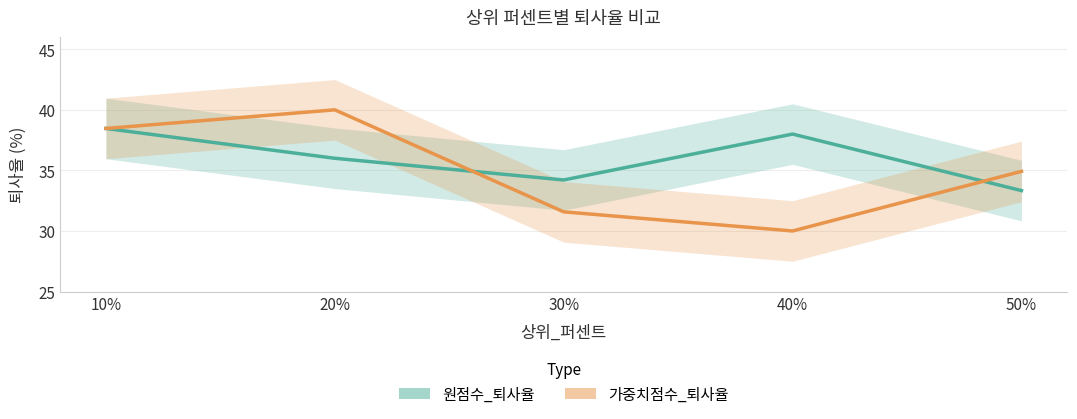

Which series has the largest total across all categories?

원점수_퇴사율